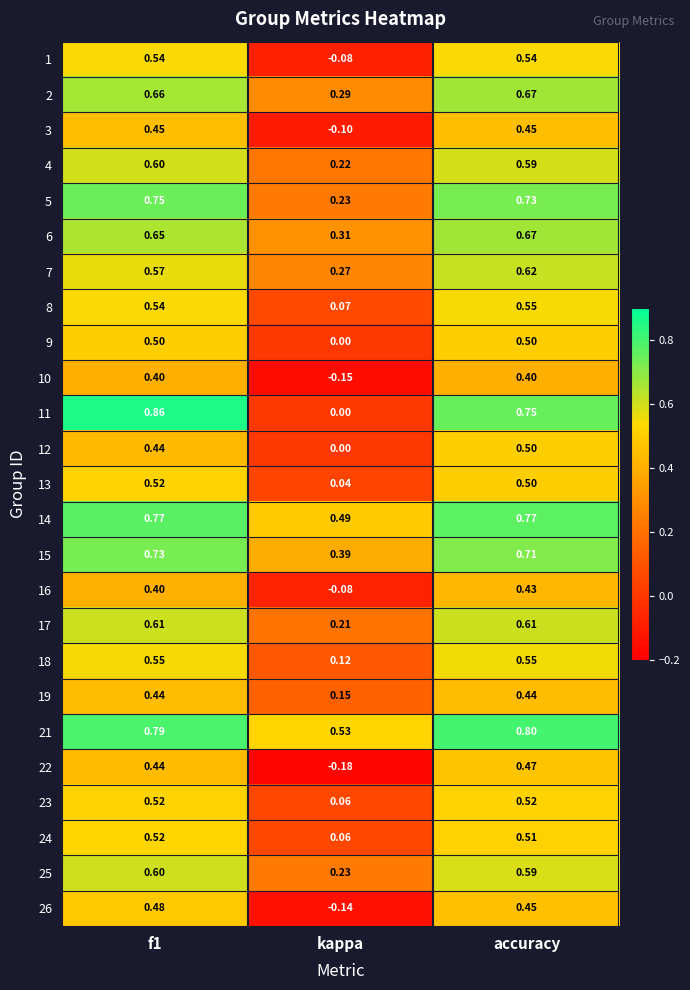

Where is 19 nearest to the value 0?

kappa